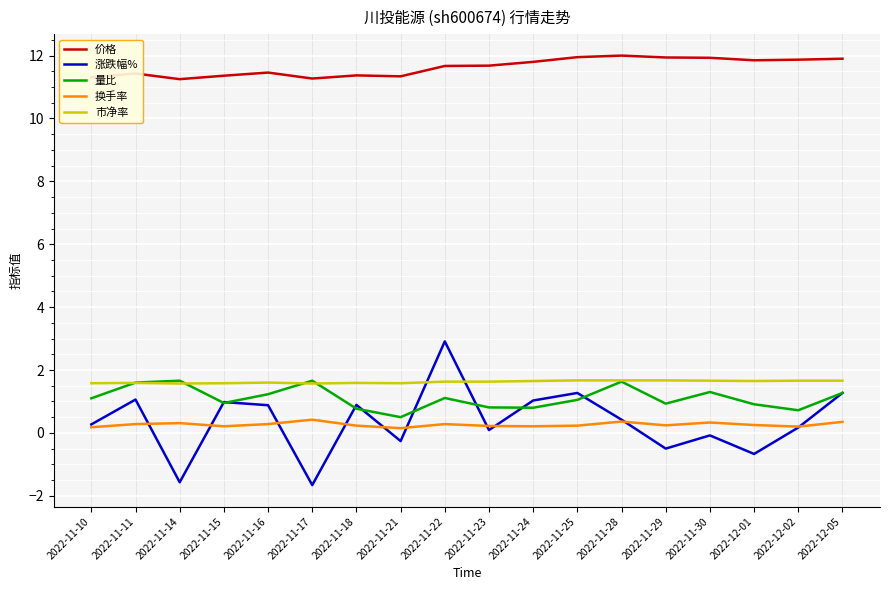

True or false: 市净率 has a value of 0.4 at 2022-11-28.

False